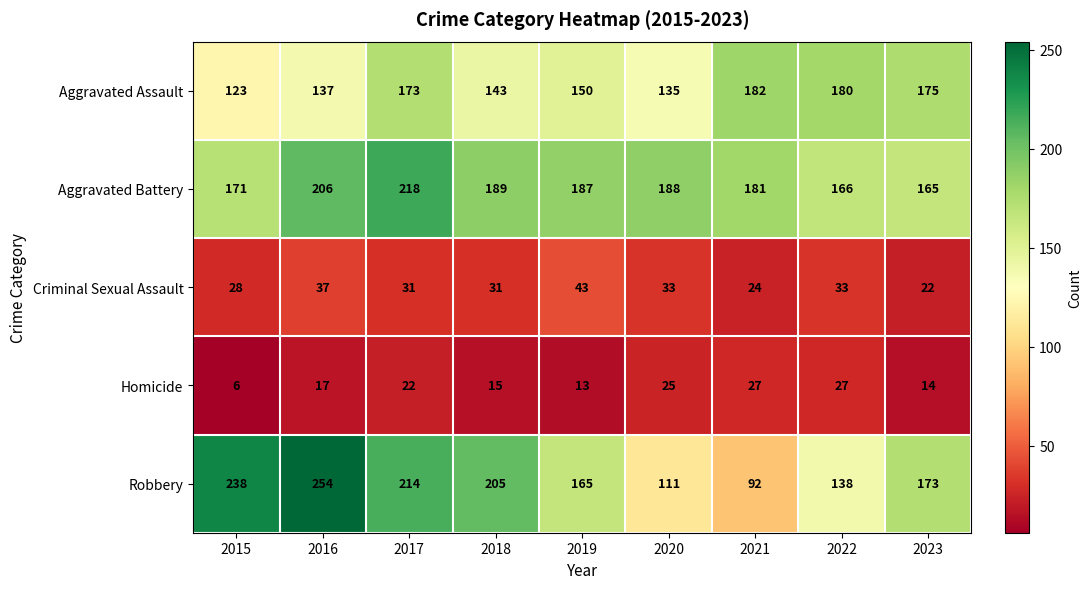

At how many categories does at least one series exceed 247?

1